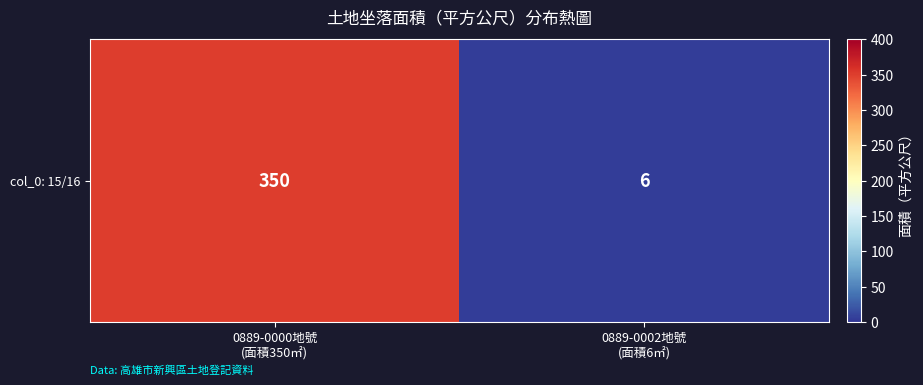

True or false: the data shows 2 at 0889-0002地號
(面積6㎡).

False